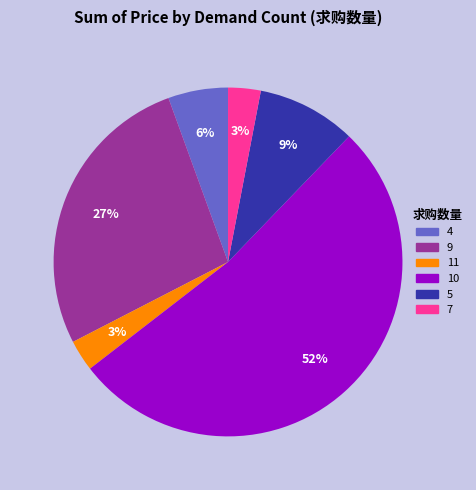

Which has a higher value, 10 or 5?

10